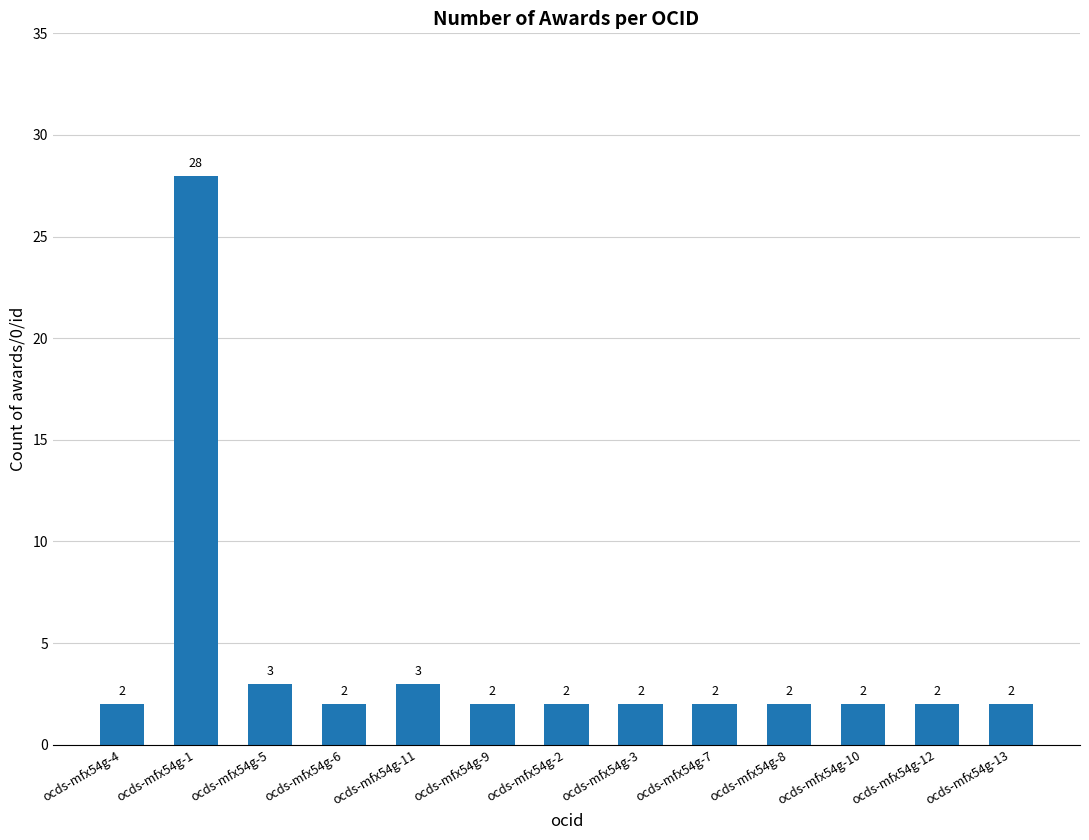

Approximately how many times larger is the value at ocds-mfx54g-5 compared to ocds-mfx54g-13?

1.5